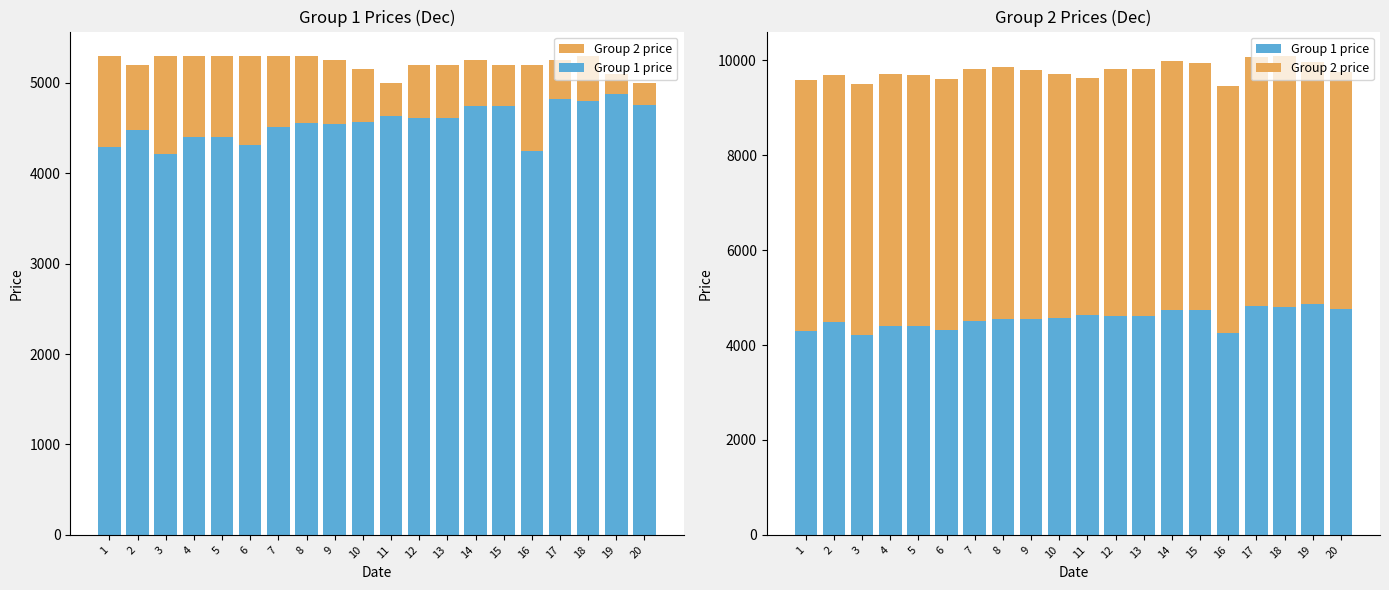

Which label corresponds to the smallest value in the chart?

3